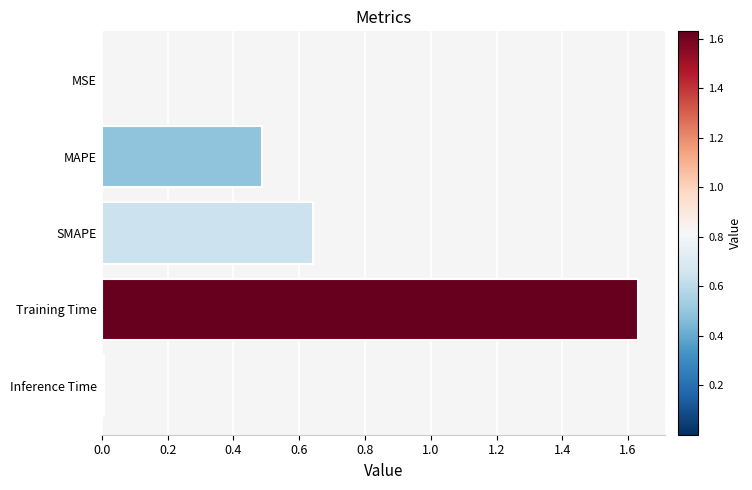

Which label corresponds to the largest value in the chart?

Training Time